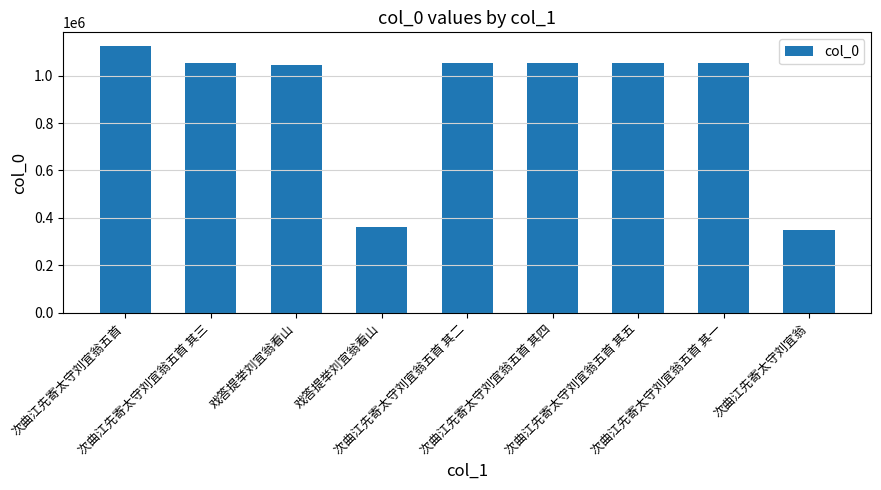

What is the ratio of the value at 戏答提举刘宜翁看山 to the value at 次曲江先寄太守刘宜翁?

1.0